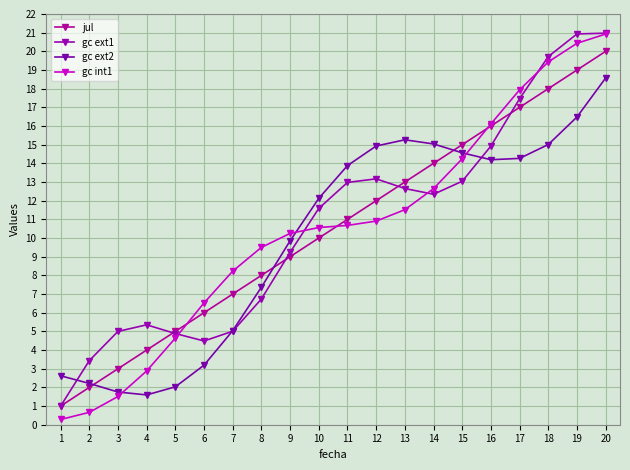

What is the value of the gc int1 point at the 15th from the left?

14.2